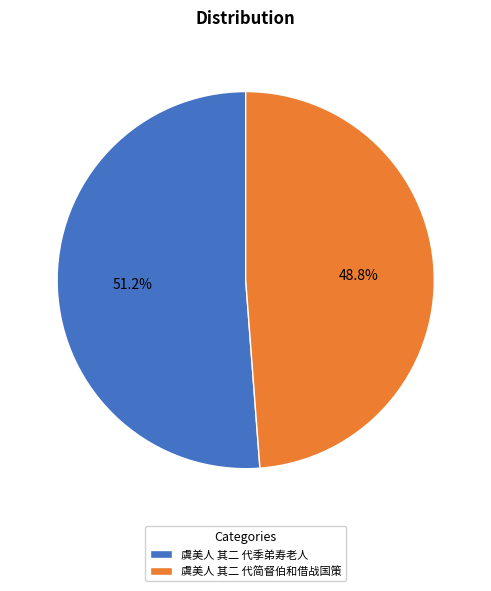

What percentage is the 虞美人 其二 代简督伯和借战国策 slice, to the nearest percent?

49%